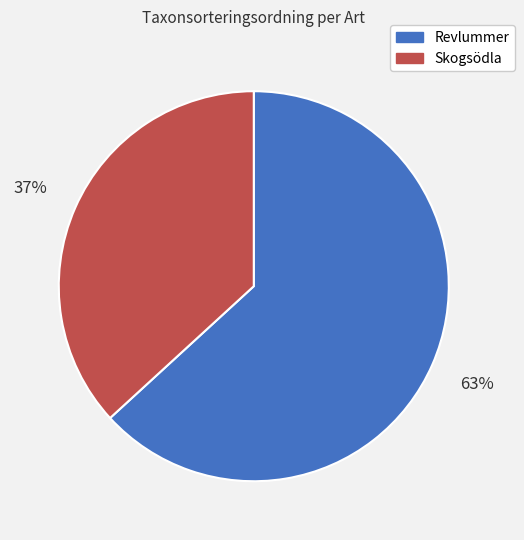

Is it true that Revlummer is 76% of the pie?

False